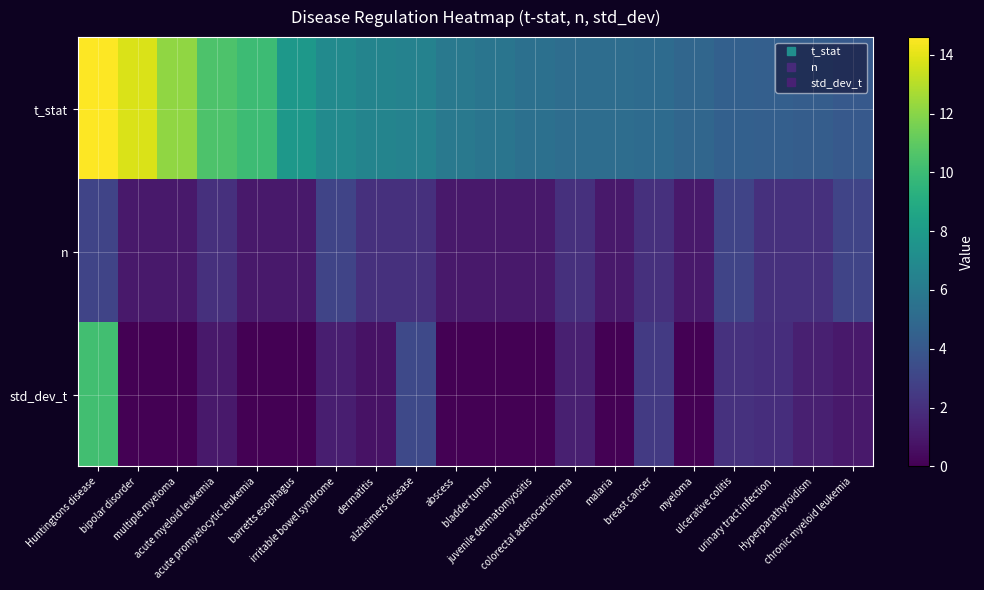

List the series in order of their peak value, lowest first.

n, std_dev_t, t_stat